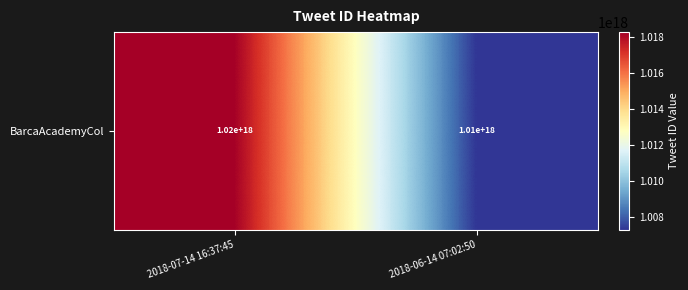

How many series are shown in this chart?

1